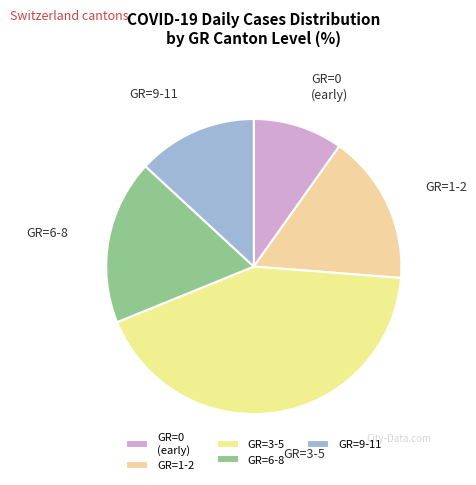

Does any single category account for the majority?

No